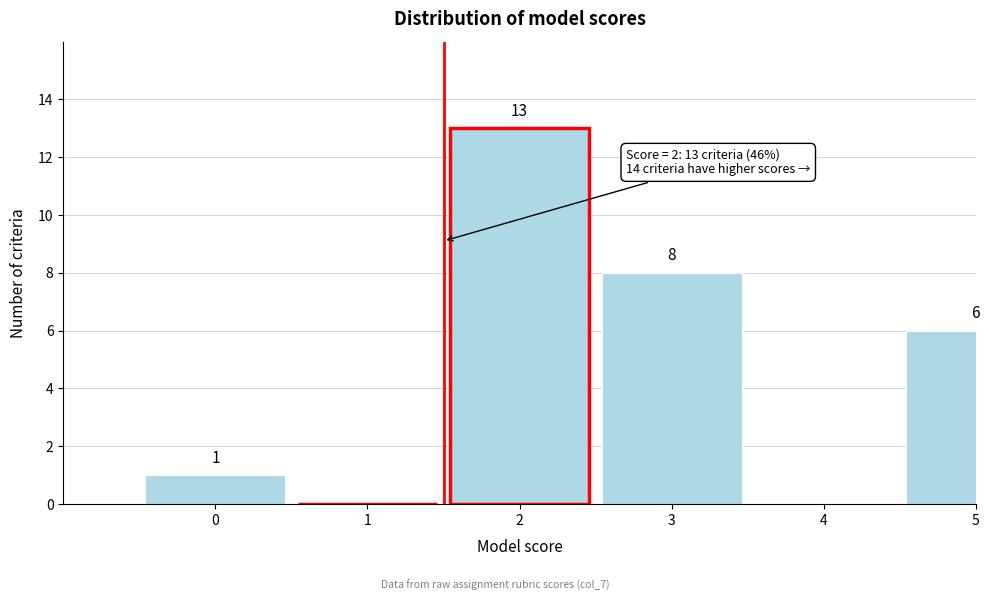

Reading right to left, extract all data points from this chart.

5=6	4=0	3=8	2=13	1=0	0=1